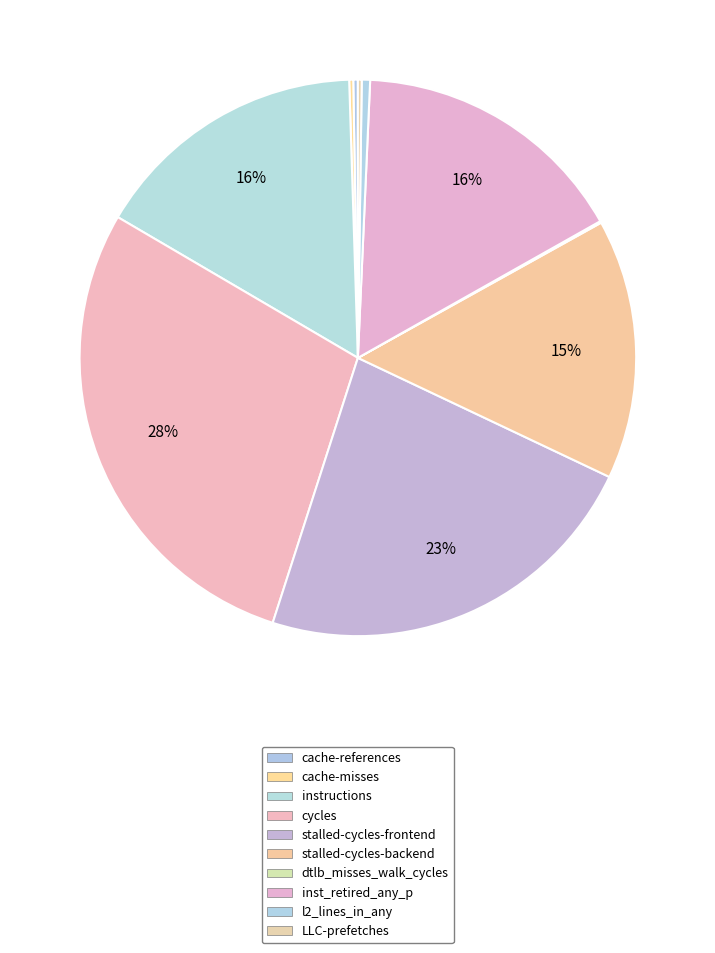

Is instructions the majority of the pie?

No